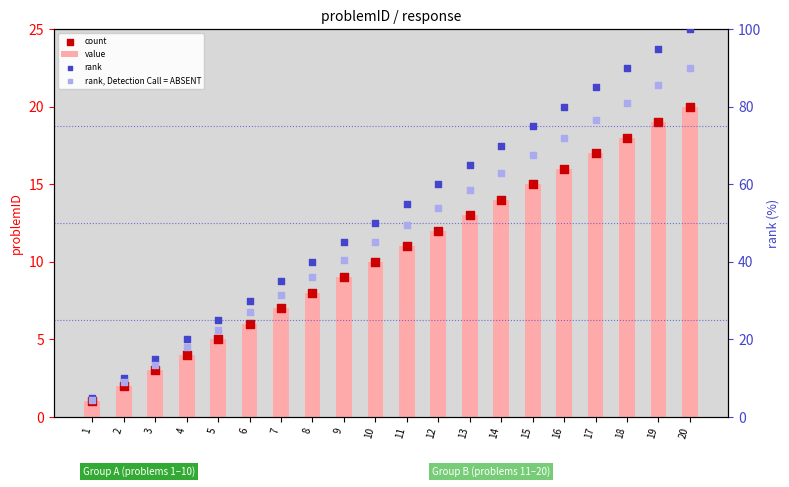

What is the total value across all series at 8?

92.0